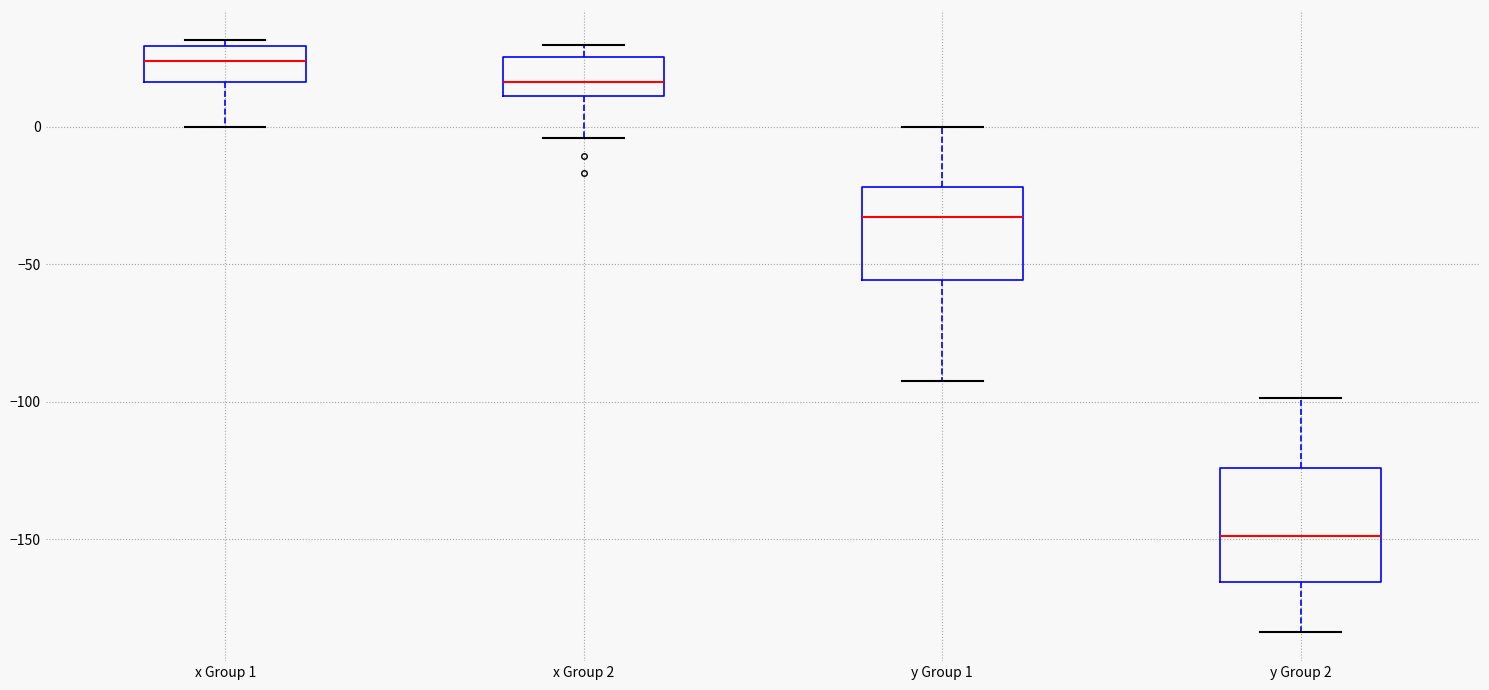

Reading left to right, transcribe this box plot: for each box, give where its median line is, the range the box spans, and where its two whiskers end, as read against the y-axis. The values are not printed on the chart, so give them approximately, as read against the axis.

x Group 1: median 25, box 15 to 30, whiskers 0 to 30 (just above the box's upper edge)
x Group 2: median 15, box 10 to 25, whiskers -5 to 30
y Group 1: median -35, box -55 to -20, whiskers -90 to 0
y Group 2: median -150, box -165 to -125, whiskers -185 to -100